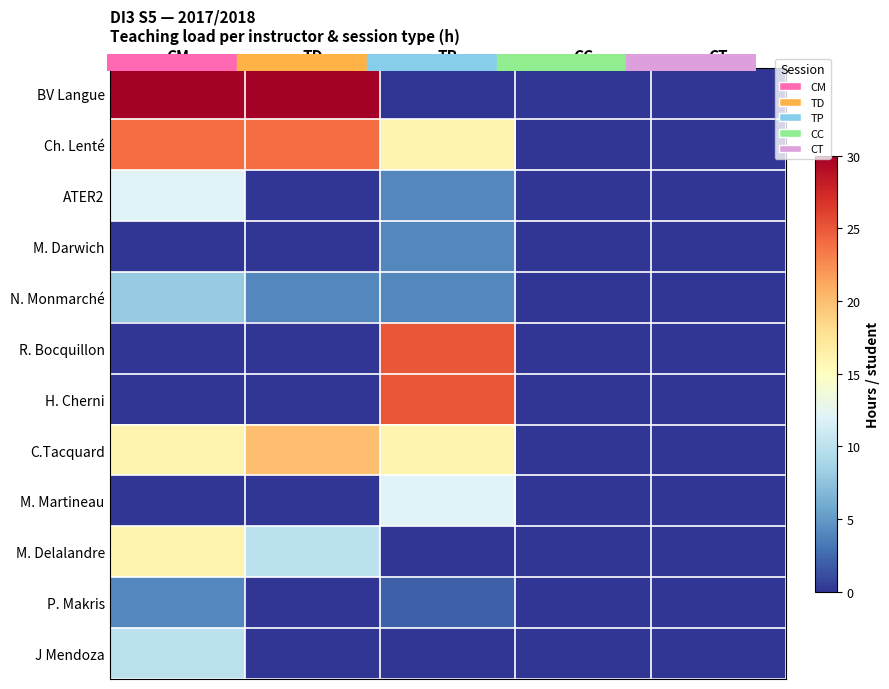

What is the greatest value displayed?

30